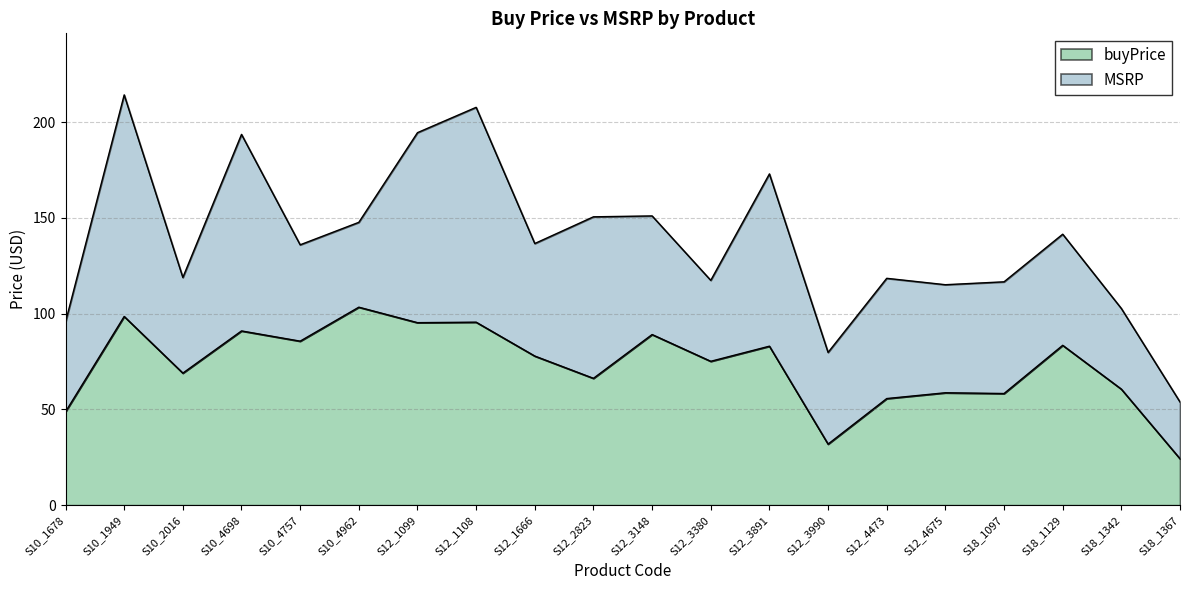

Is it true that MSRP equals 118.9 at S10_2016?

True